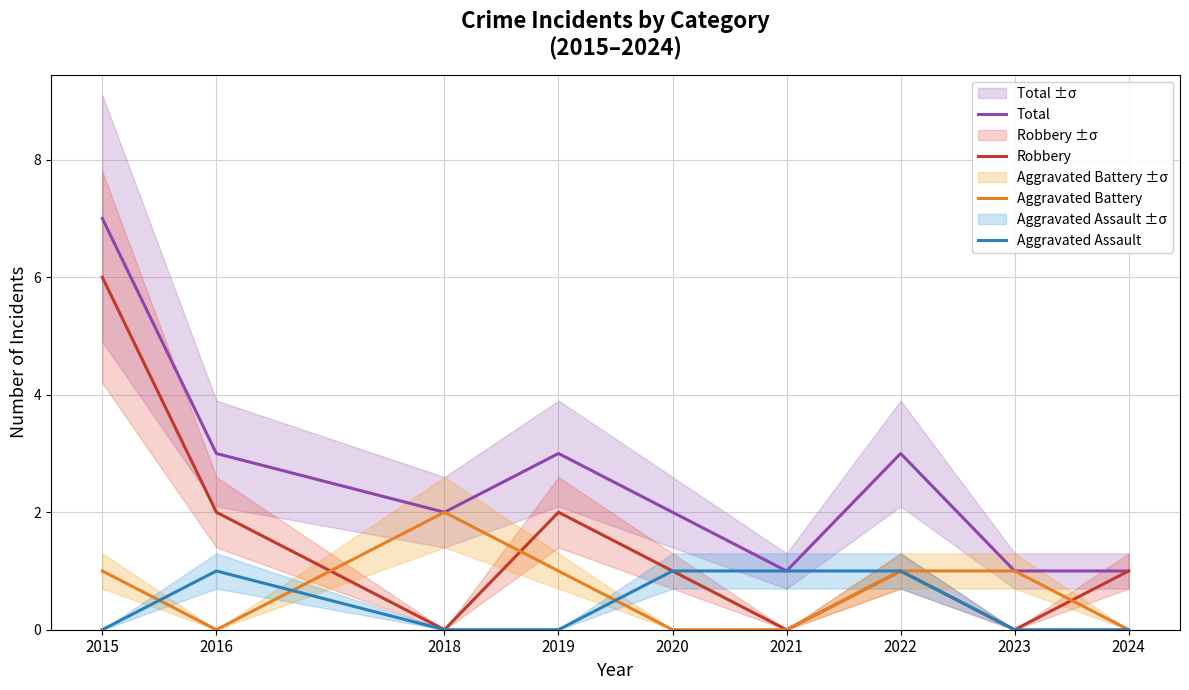

Is the value of Robbery at 2016 greater than the value of Total at 2016?

No